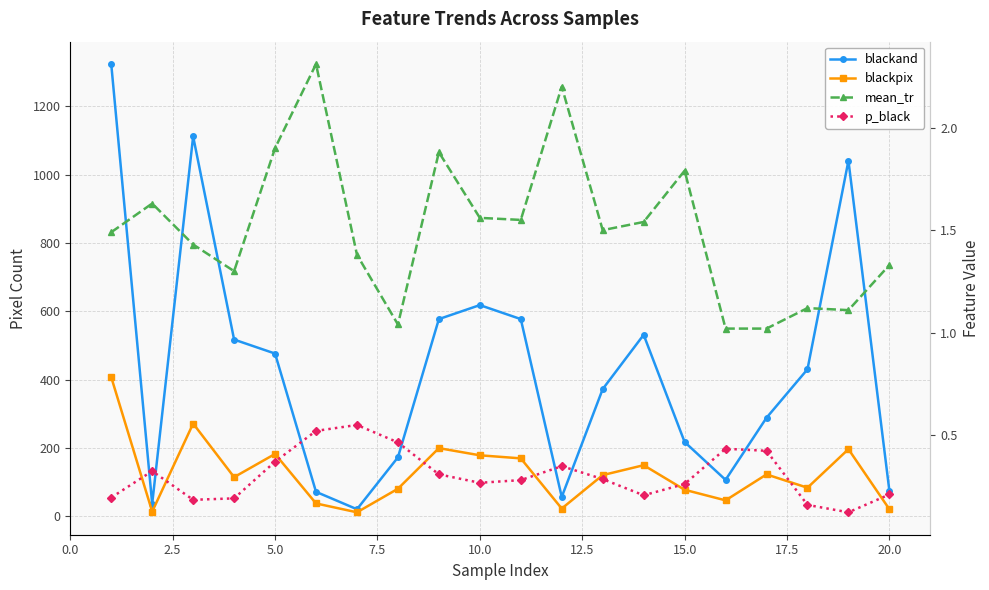

At 20.0, list the series in order from smallest to largest.

p_black, mean_tr, blackpix, blackand